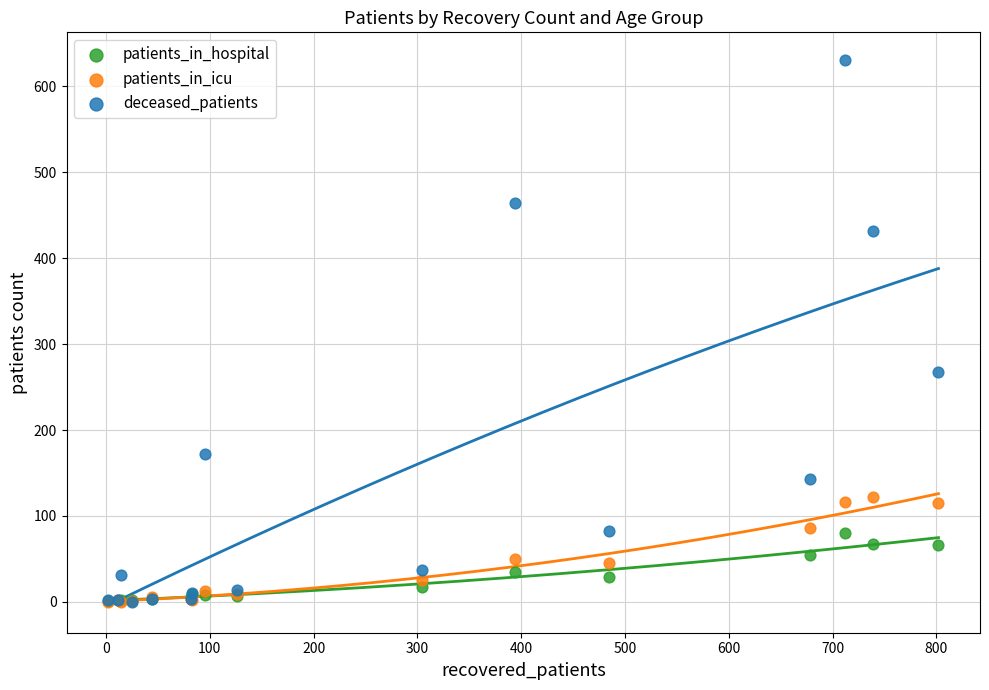

Which series has the widest spread of Y values?

deceased_patients